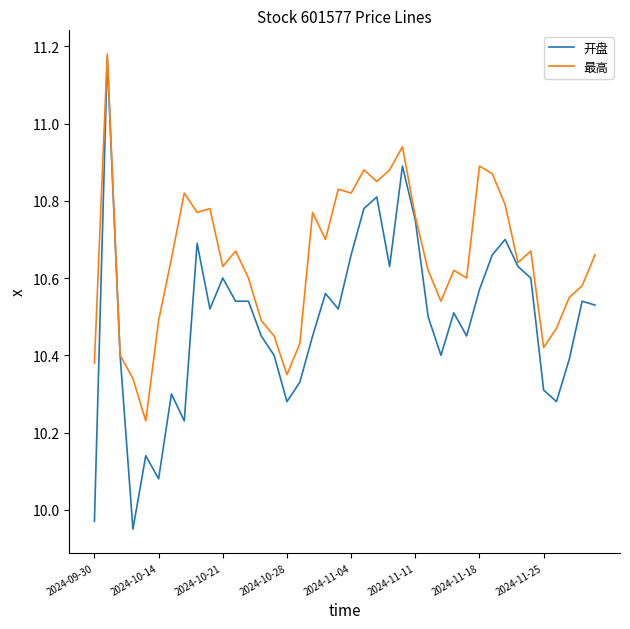

Which series has the widest spread of values?

开盘